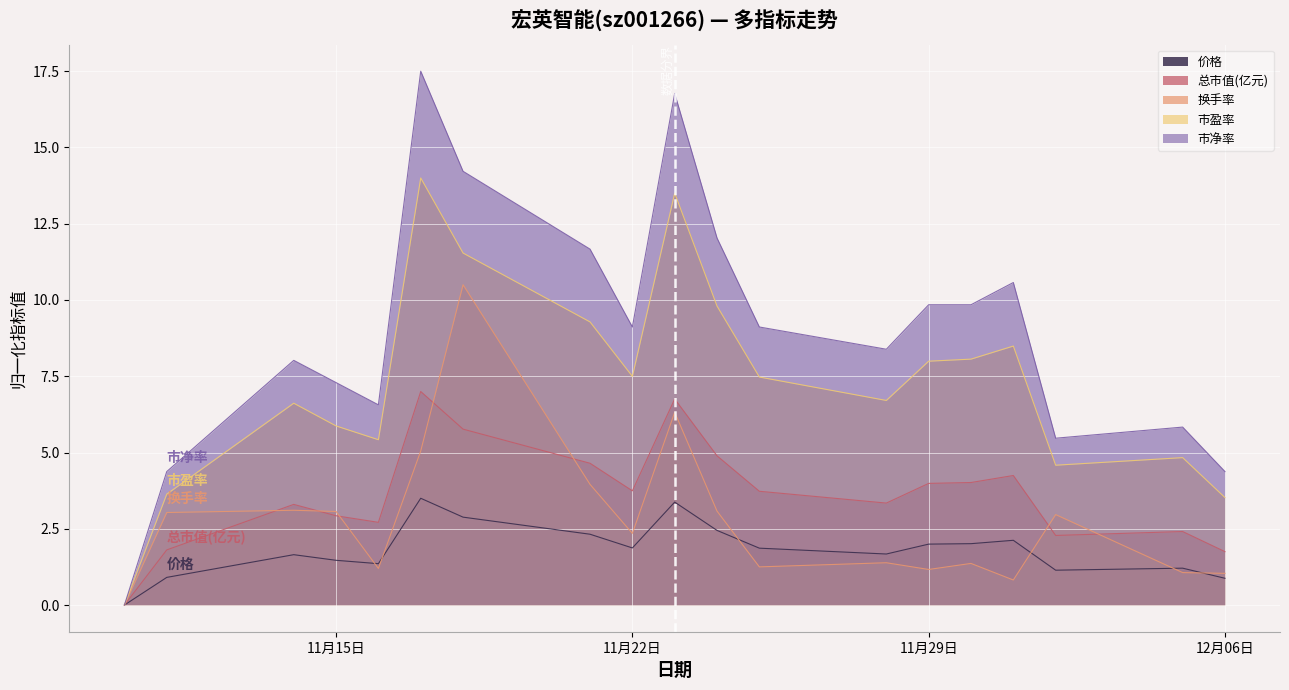

True or false: 市净率 has more than 1 points higher than both neighbors.

True